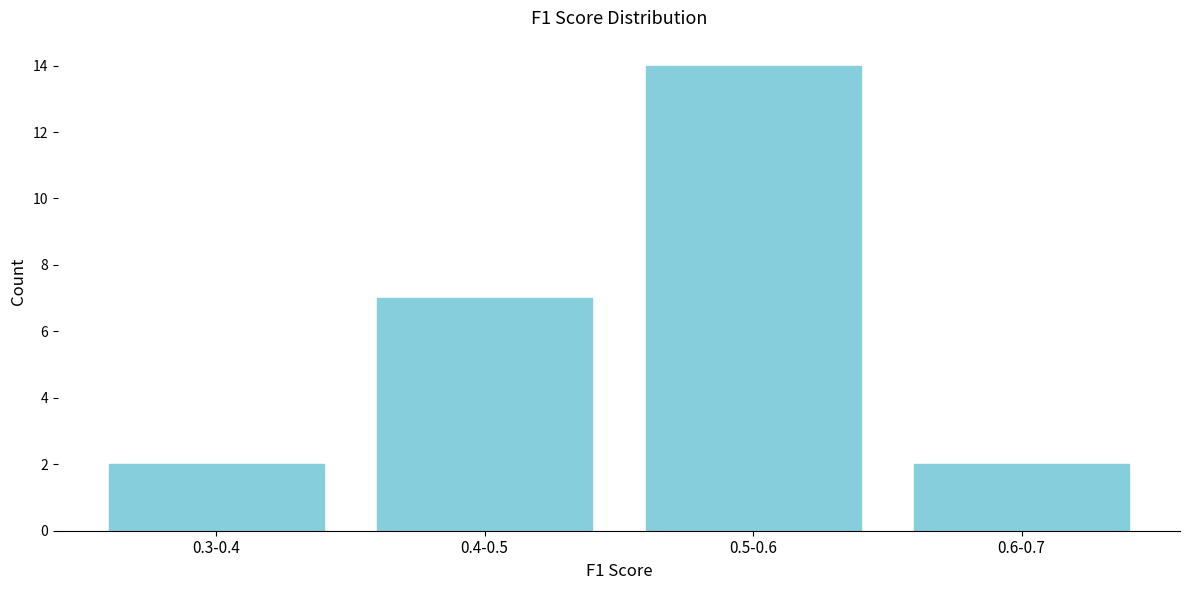

Reading right to left, list all the values displayed in this chart.

0.6-0.7=2	0.5-0.6=14	0.4-0.5=7	0.3-0.4=2